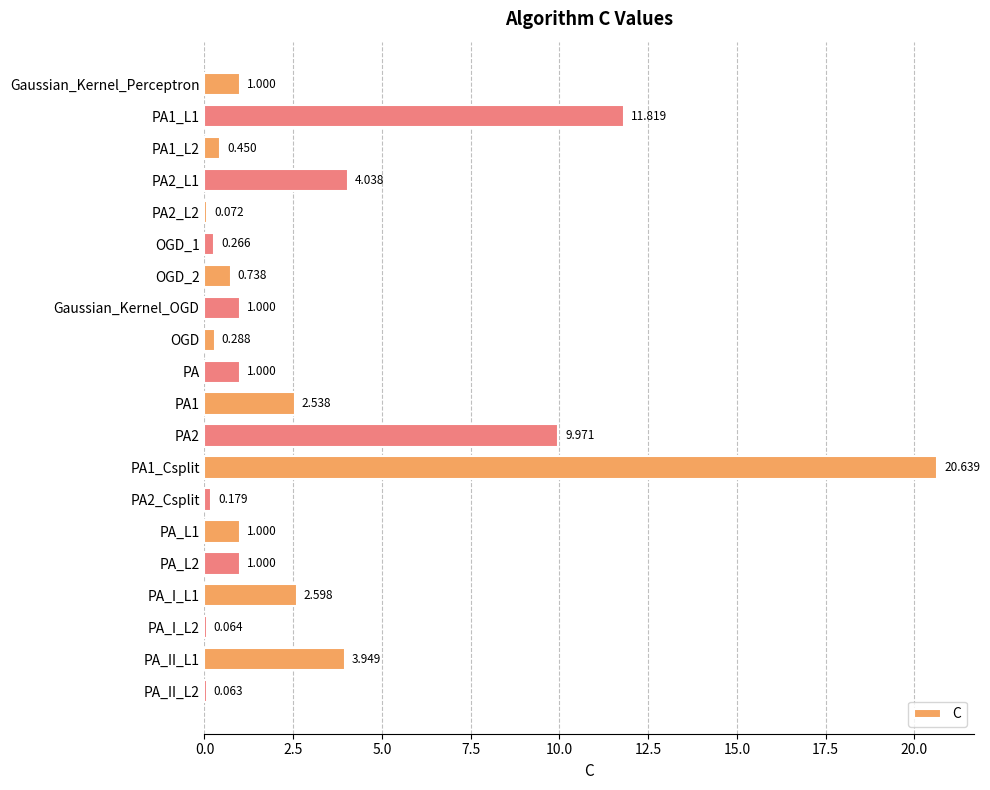

What is the difference between the maximum and minimum values?

20.6